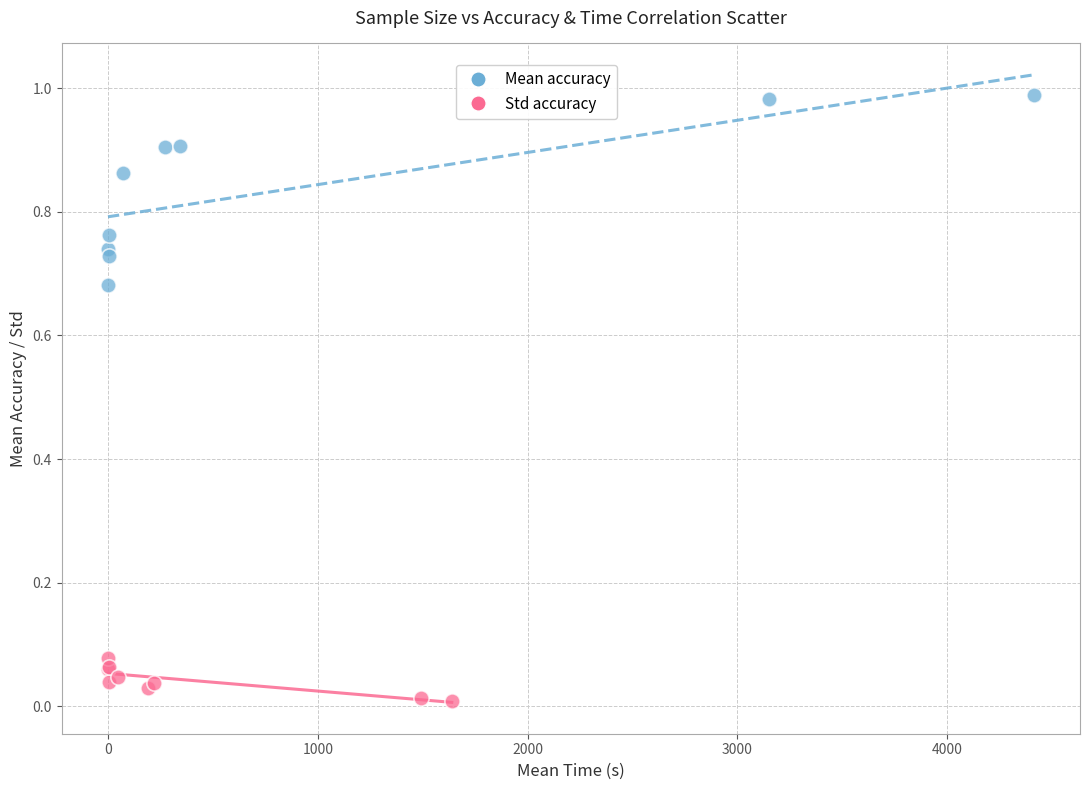

Which series has the widest spread of Y values?

Mean accuracy